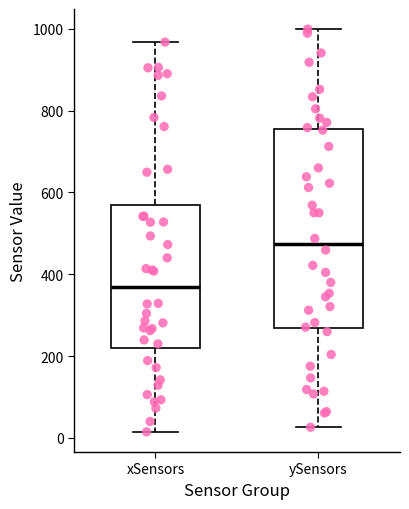

Where does the median line of the box for ySensors sit on the y-axis? The values are not printed on the chart, so give them approximately, as read against the axis.

480